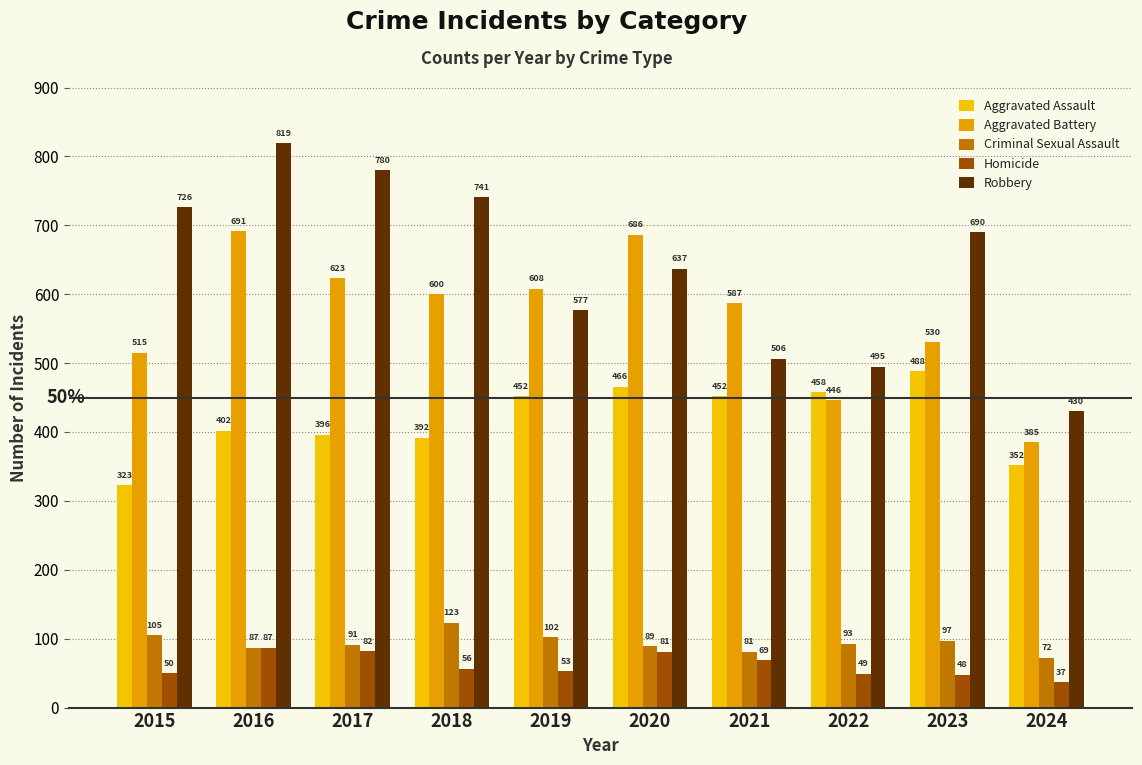

Which series has the largest range (max minus min)?

Robbery